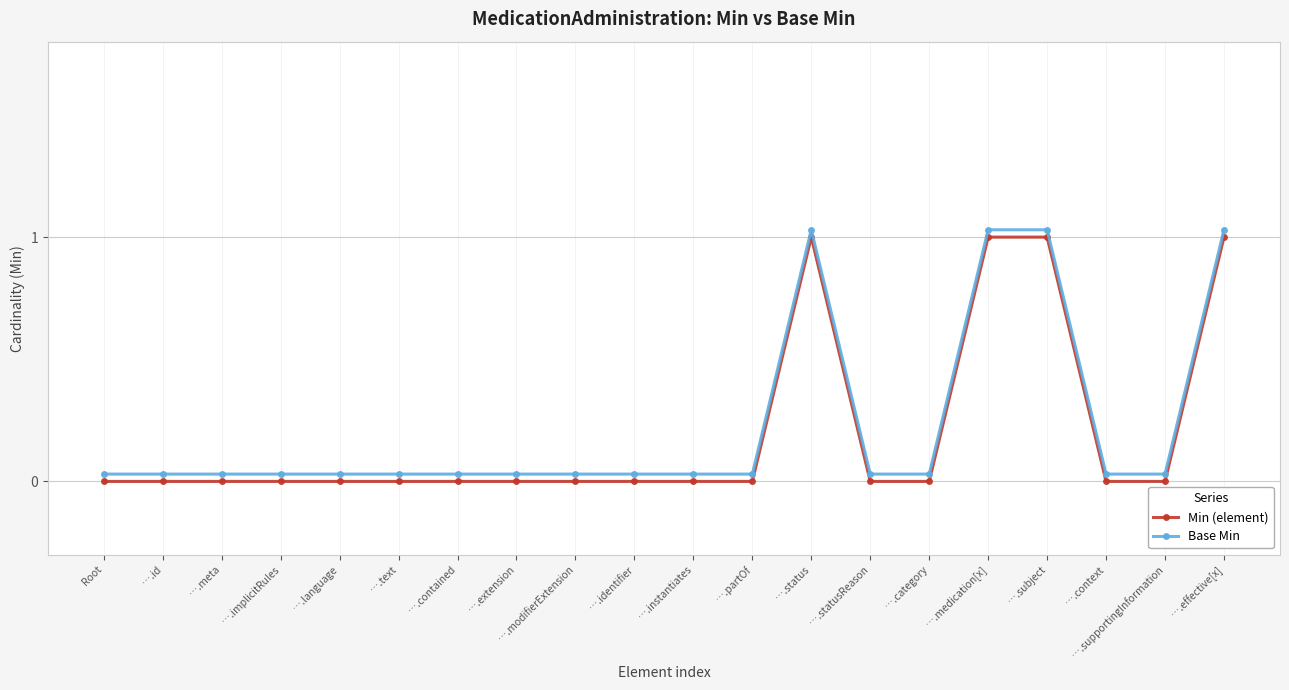

What is the label of the 15th point from the left?

….category